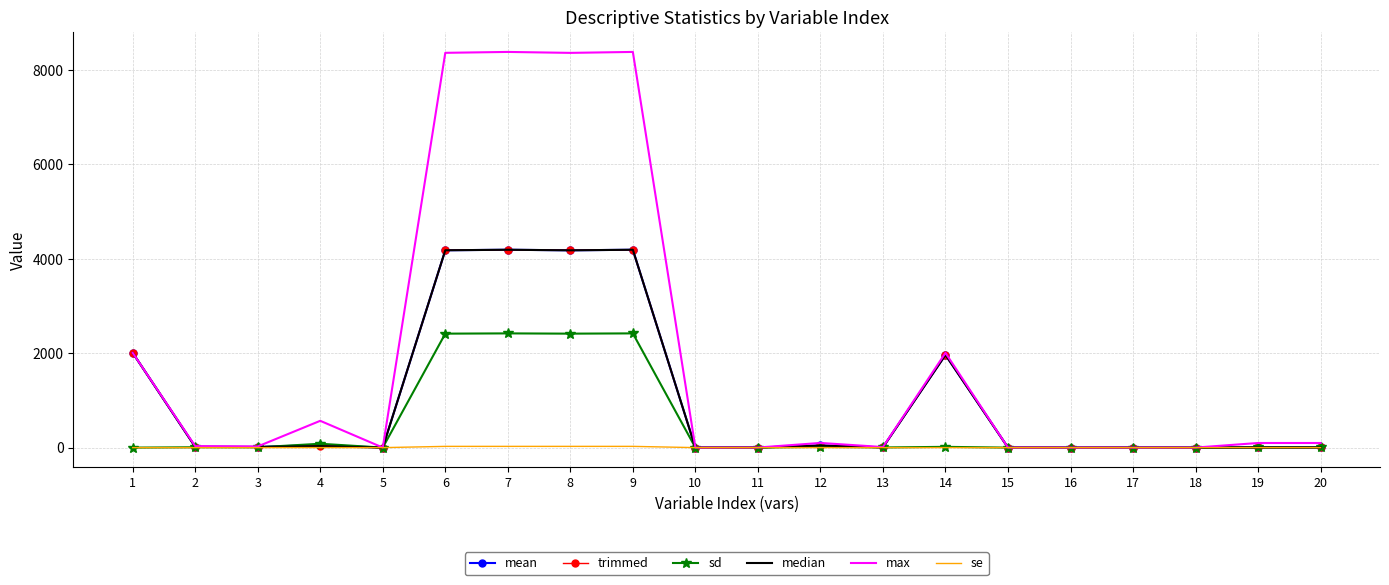

Which series has the widest spread of values?

max